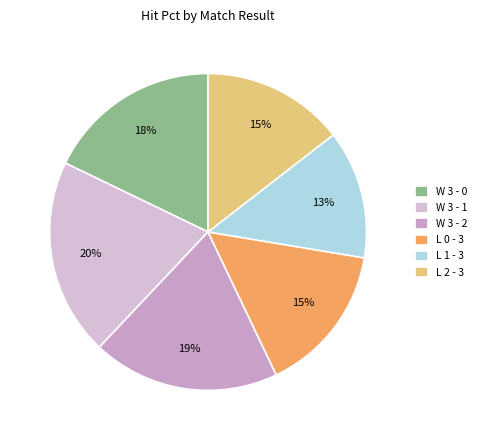

Is there a majority slice in this chart?

No